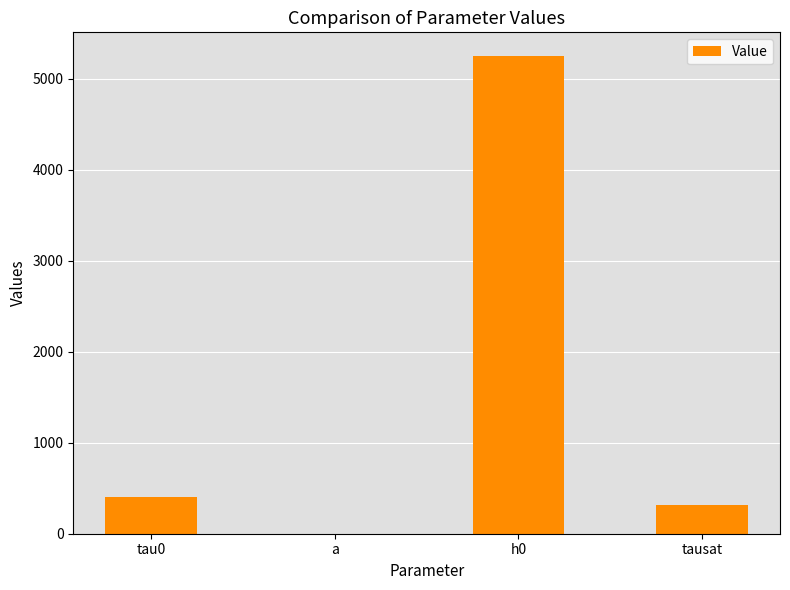

At which label is the value closest to 2625?

tau0